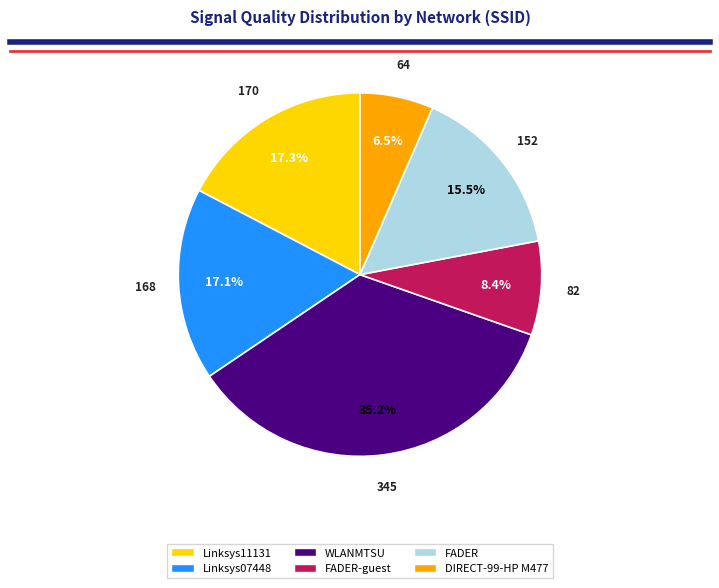

What is the total percentage of Linksys07448 and FADER?

32.6%